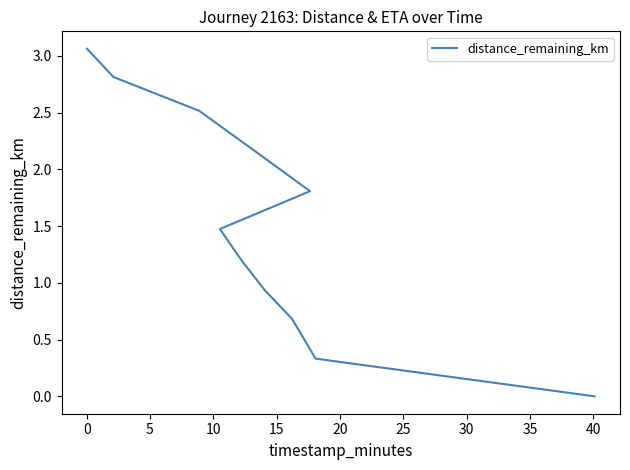

The chart shows a value of 0.6 at 20. True or false?

False